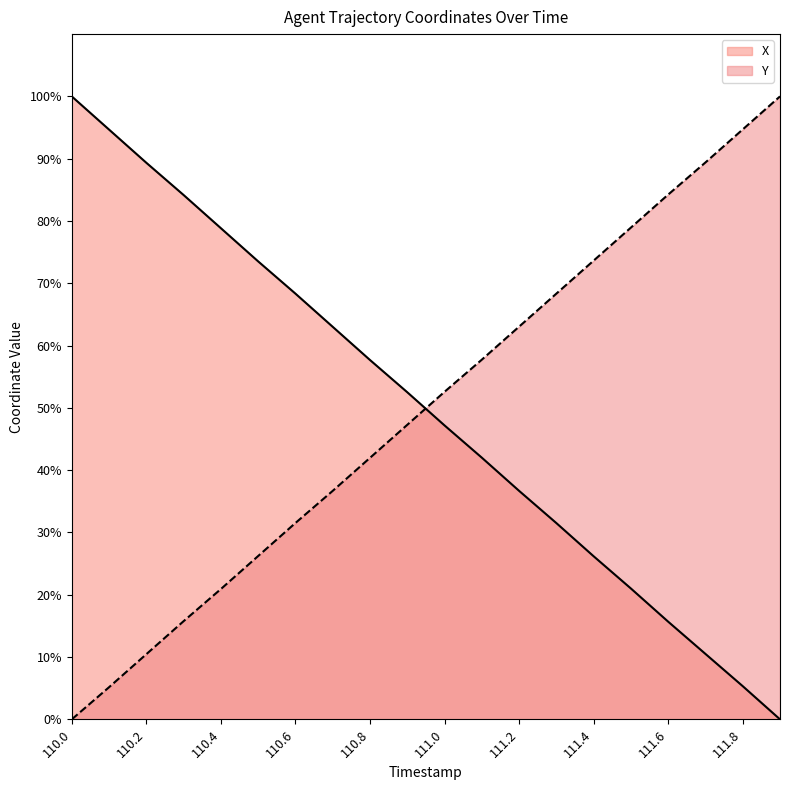

At which category does the chart reach its peak across all series?

110.0